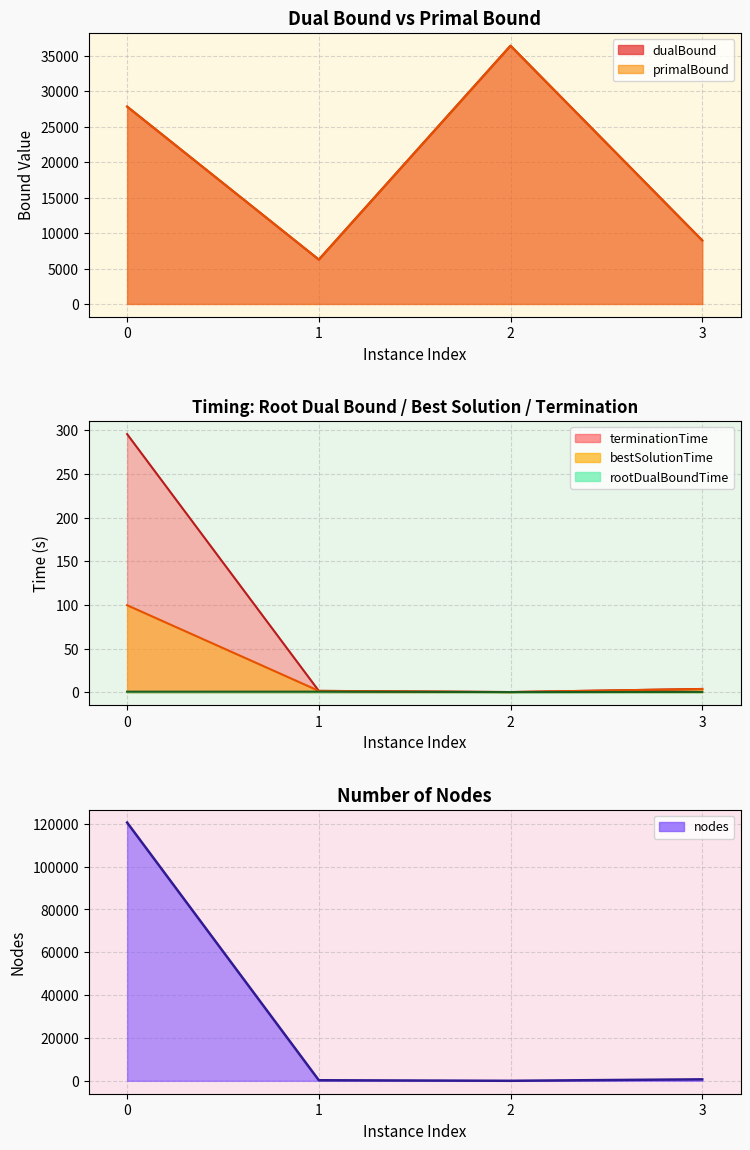

Reading left to right, what are all the values shown in this chart?

dualBound: 27851.0	6265.2	36443.5	8974.7
primalBound: 27851.0	6265.2	36443.5	8974.7
rootDualBoundTime: 0.8	0.8	0.4	0.5
bestSolutionTime: 99.8	1.7	0.4	3.9
terminationTime: 295.8	1.7	0.4	3.9
nodes: 120594.0	266.0	9.0	688.0